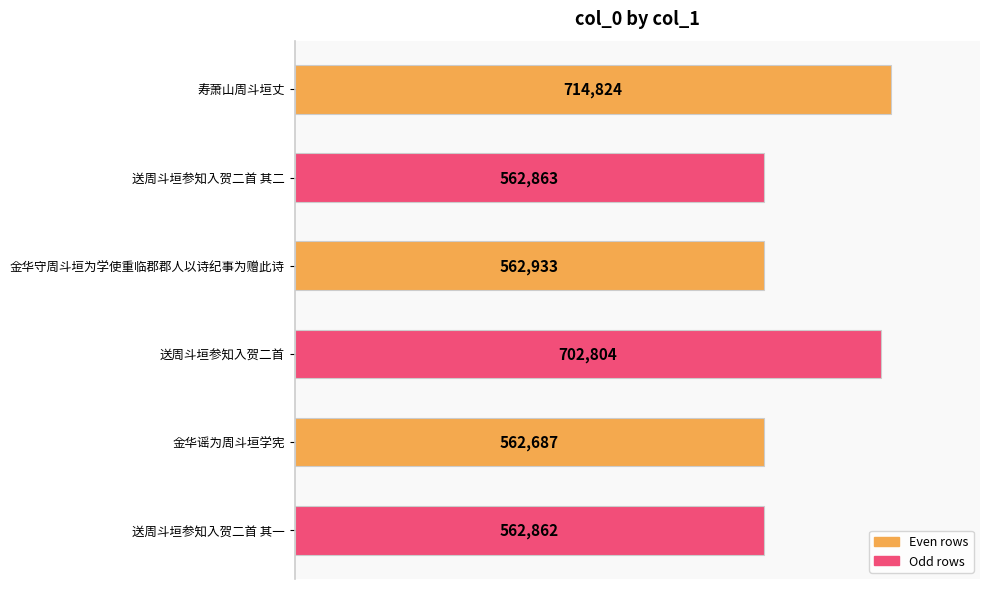

Which category has the lowest value across all series?

金华谣为周斗垣学宪